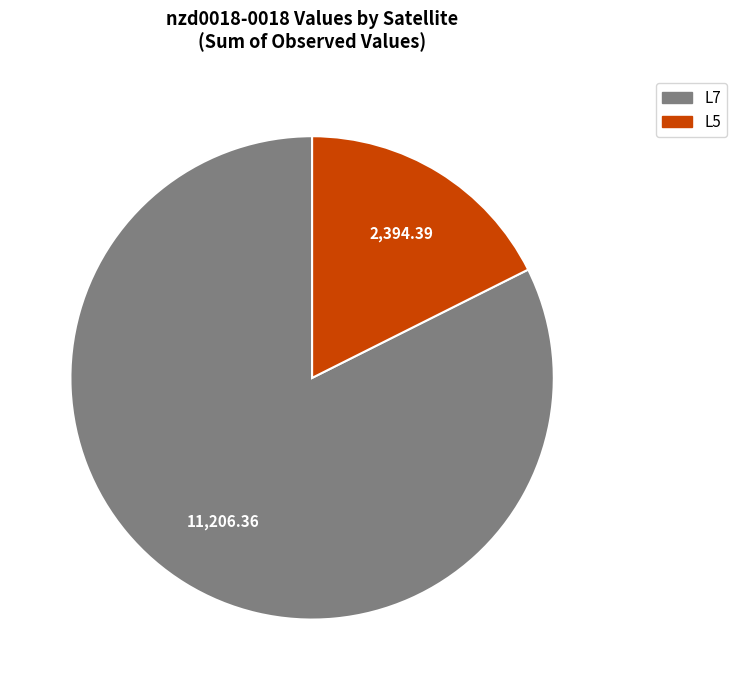

Is there a majority slice in this chart?

Yes